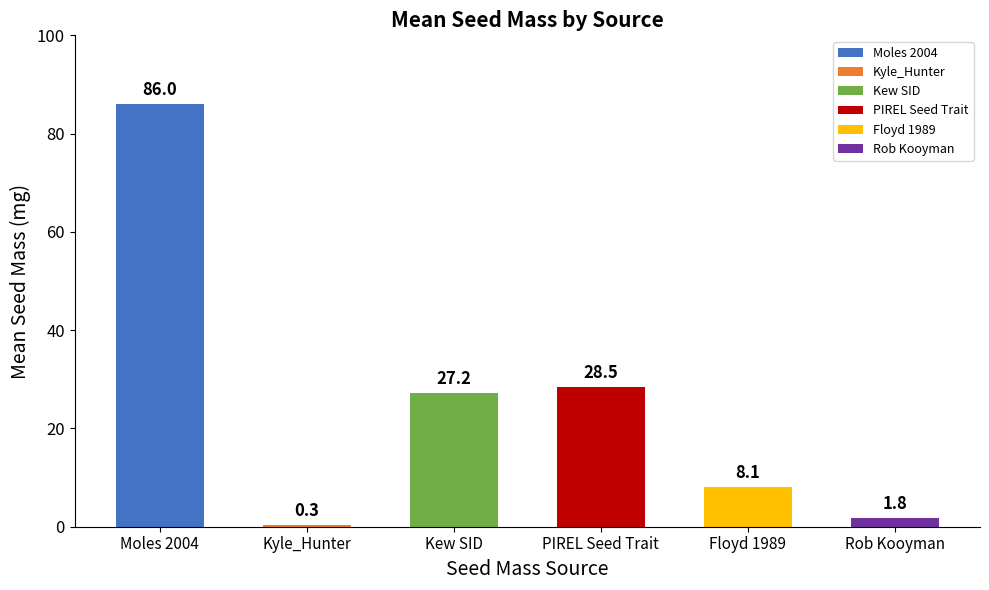

What is the greatest value displayed?

86.0